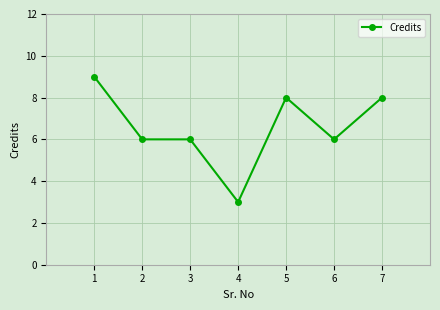

What is the sum of all values?

46